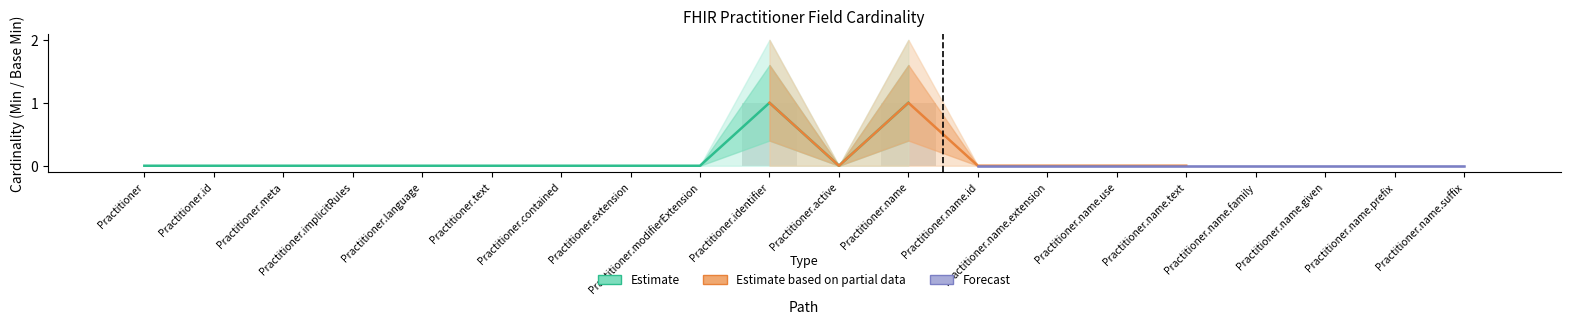

Reading left to right, extract all data points from this chart.

0	0	0	0	0	0	0	0	0	1	0	1	0	0	0	0	0	0	0	0